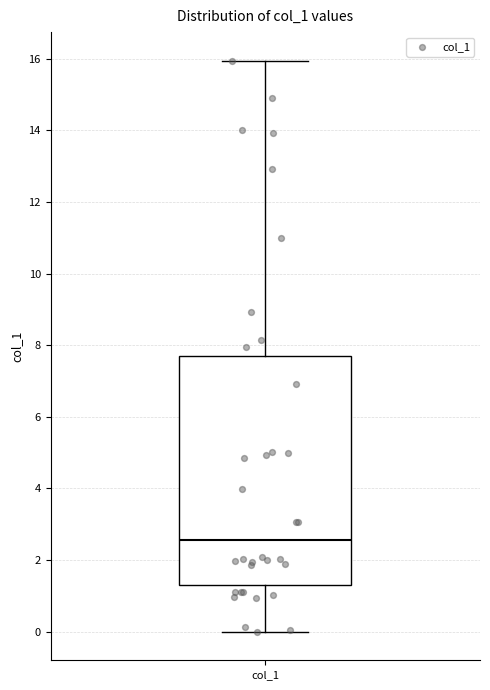

Where is the lower edge of the box for col_1 on the y-axis? The values are not printed on the chart, so give them approximately, as read against the axis.

1.4